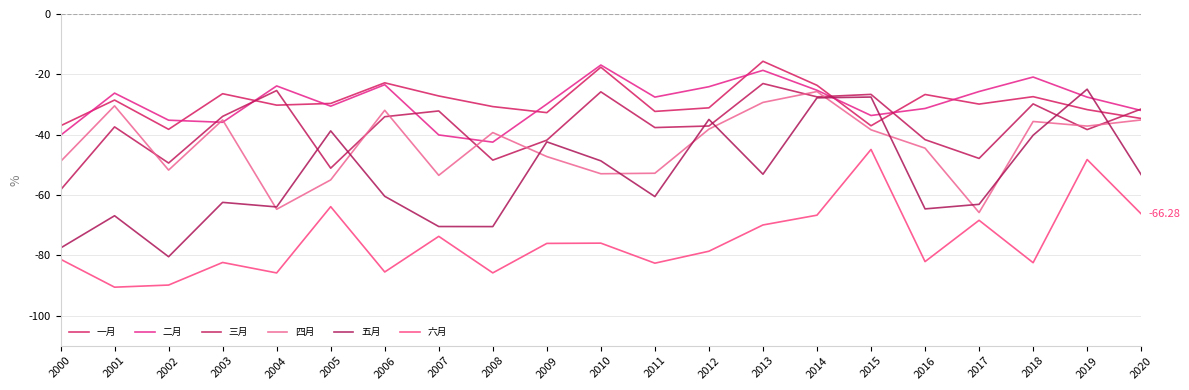

Where is 四月 nearest to the value -45?

2016